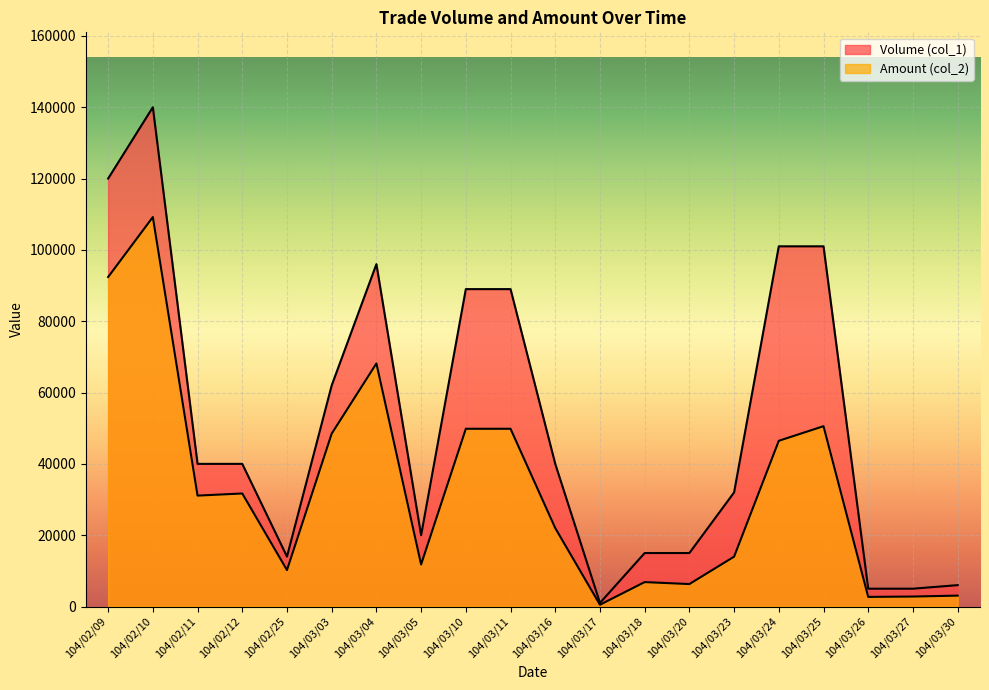

True or false: Amount (col_2) and Volume (col_1) intersect in this chart.

False